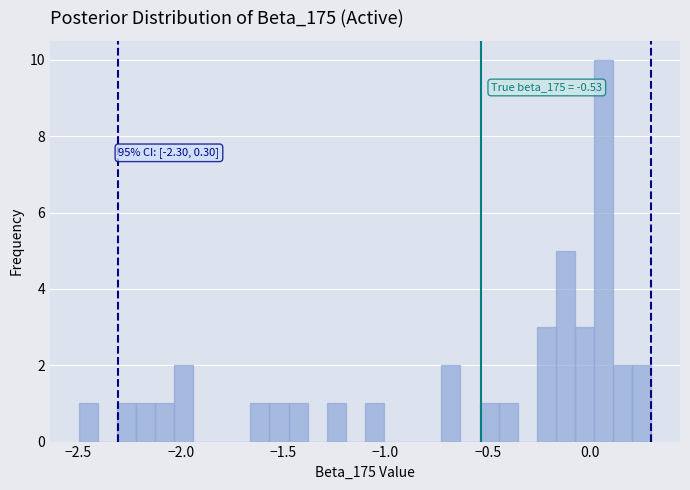

Read against the x-axis, roughly where is the centre of the tallest bar?

0.05